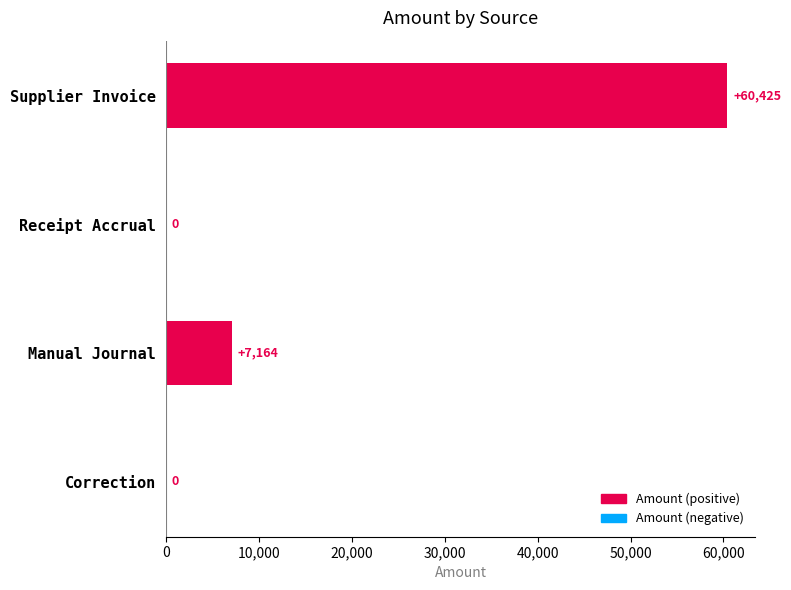

The chart shows a value of -34527.8 at Receipt Accrual. True or false?

False